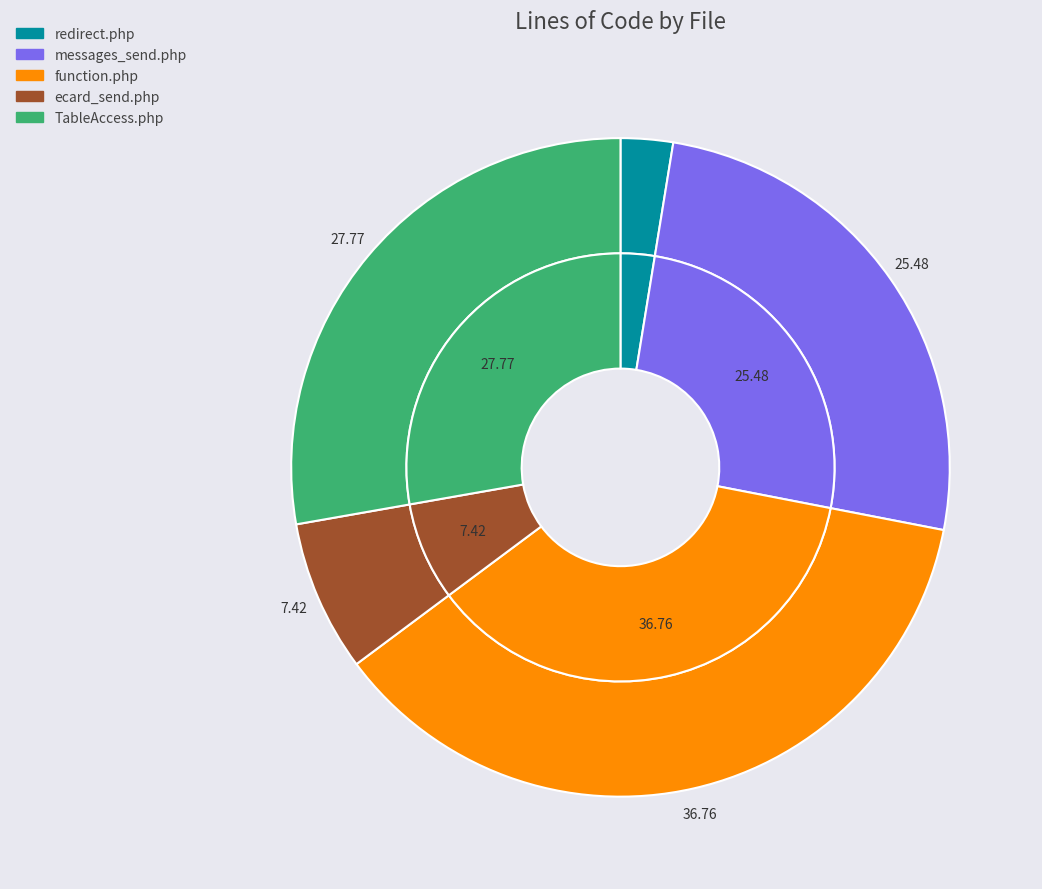

To the nearest percent, what is the difference between the redirect.php and ecard_send.php slice percentages?

5%